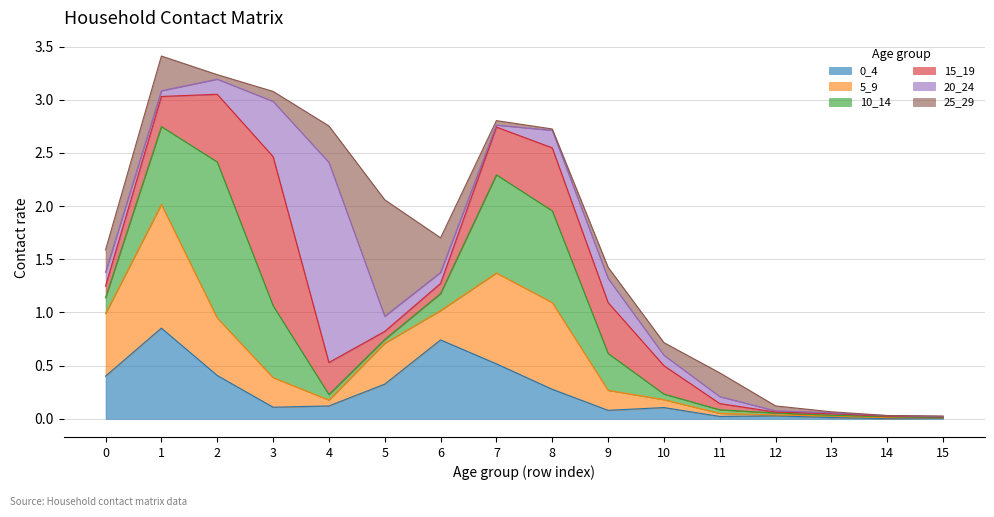

Between which two adjacent categories do 25_29 and 0_4 first intersect?

3 and 4